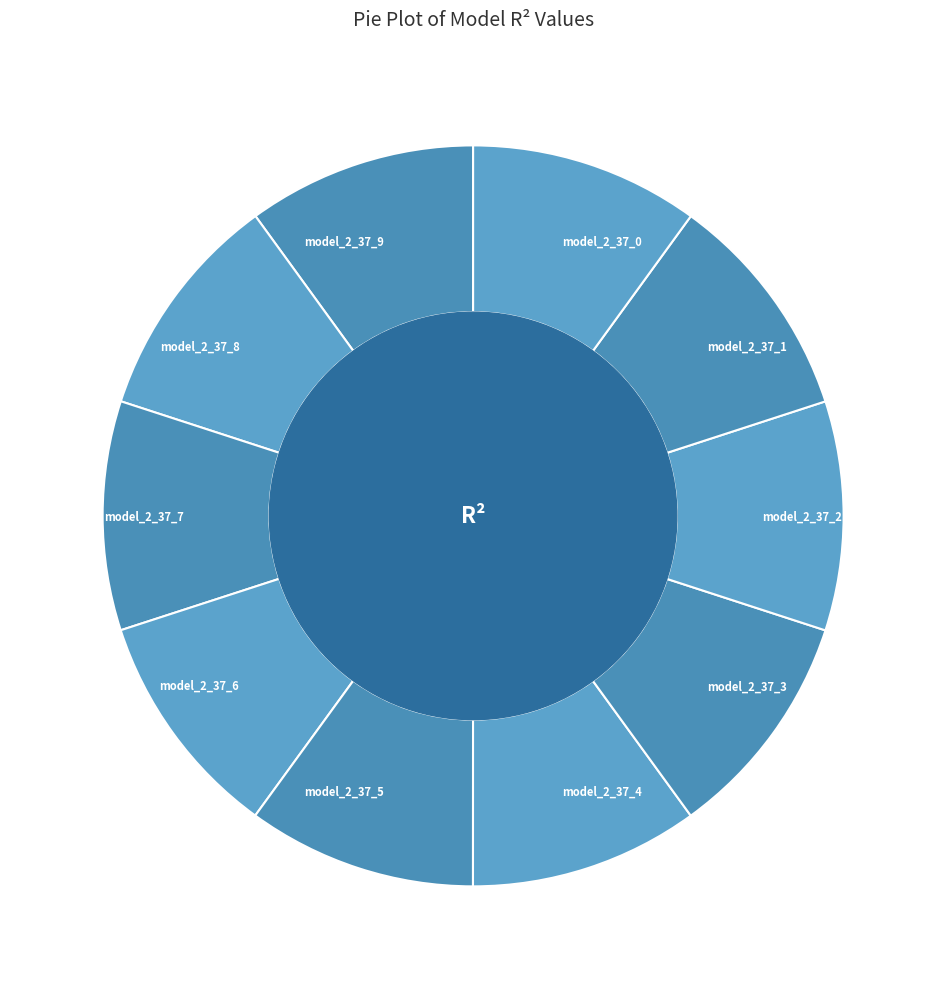

Is the sum of model_2_37_8 and model_2_37_9 greater than half?

No